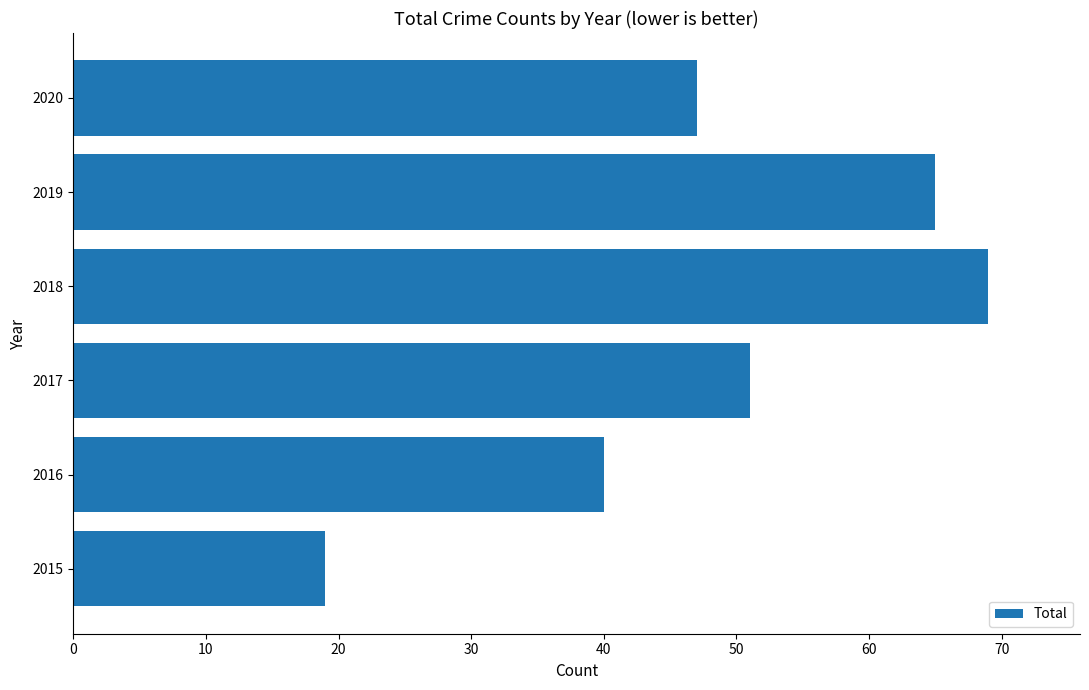

Rank the categories by value from lowest to highest.

2015, 2016, 2020, 2017, 2019, 2018